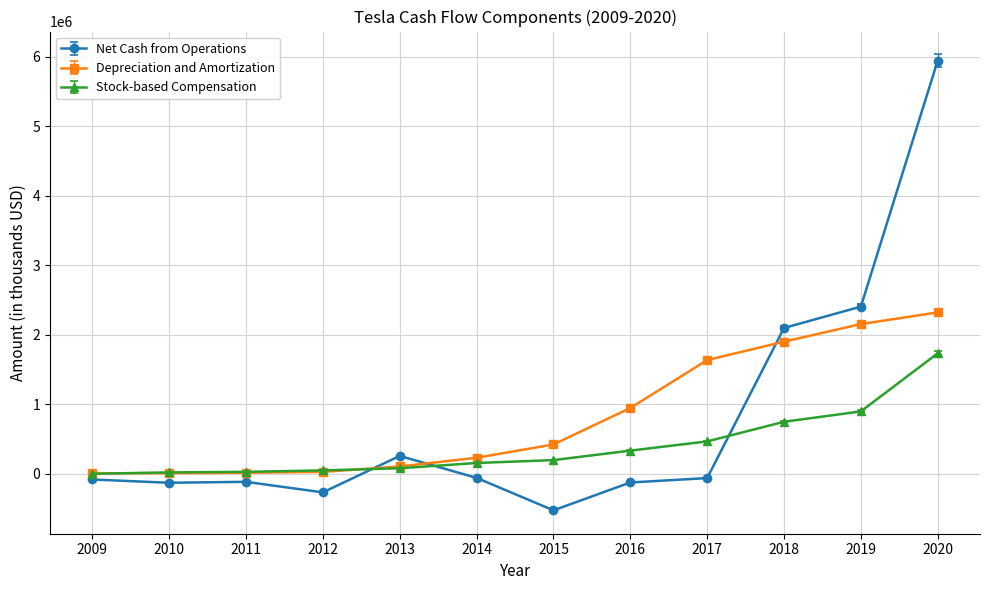

What are all the series names shown in the legend?

Net Cash from Operations, Depreciation and Amortization, Stock-based Compensation